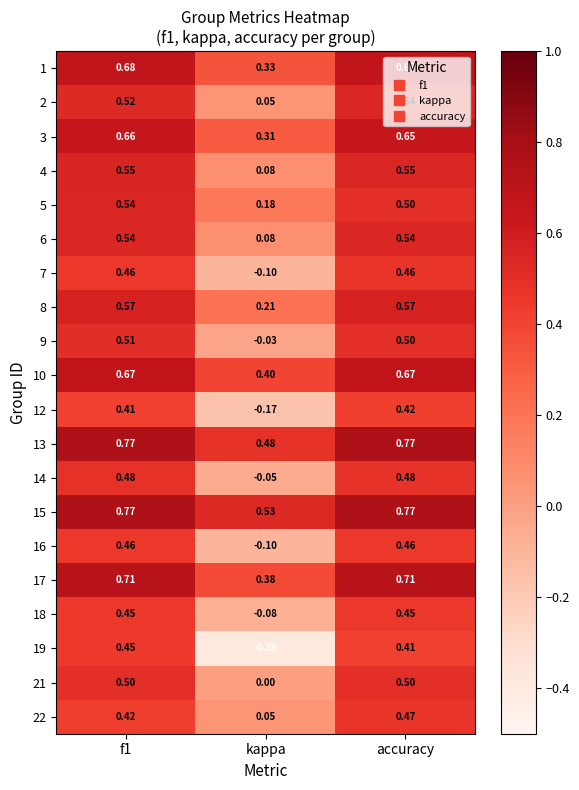

What is the difference between the highest and lowest values at kappa?

0.9